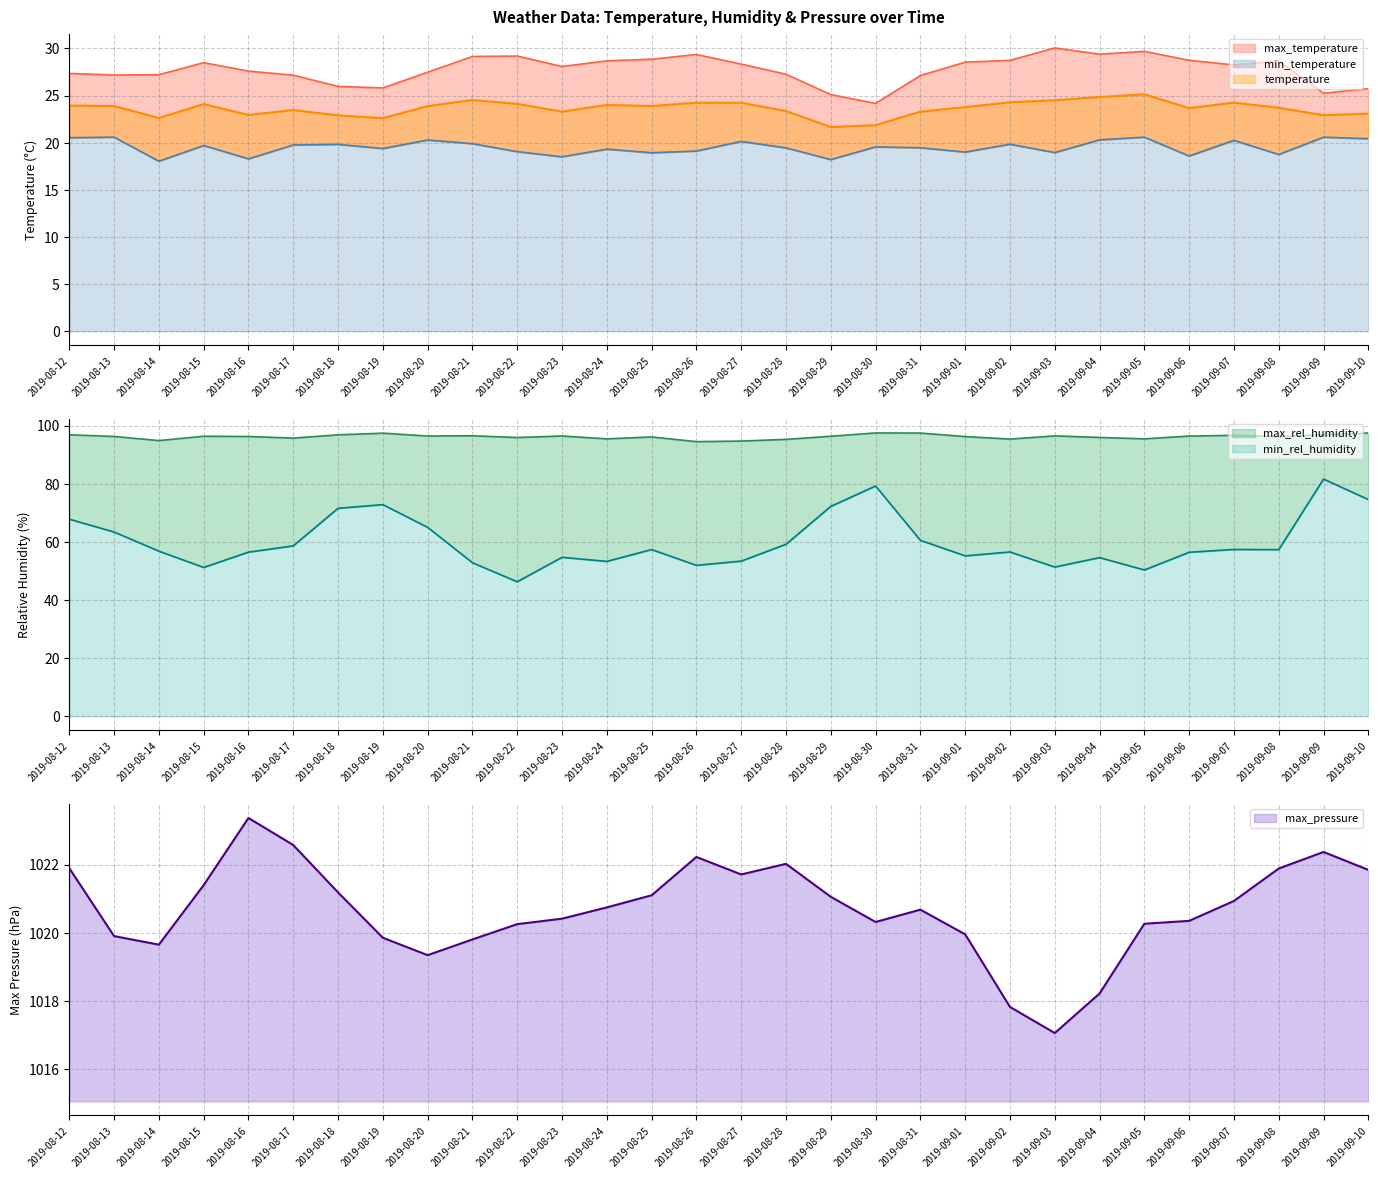

True or false: temperature has a value of 21.9 at 2019-08-30.

True